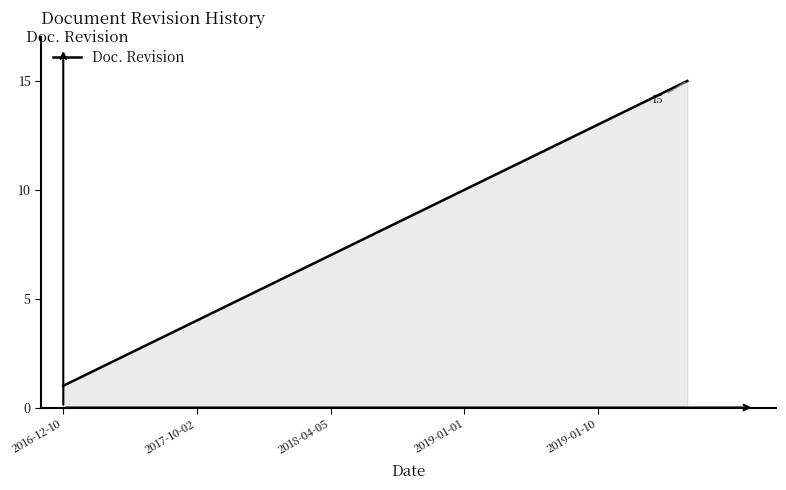

What is the greatest value displayed?

15